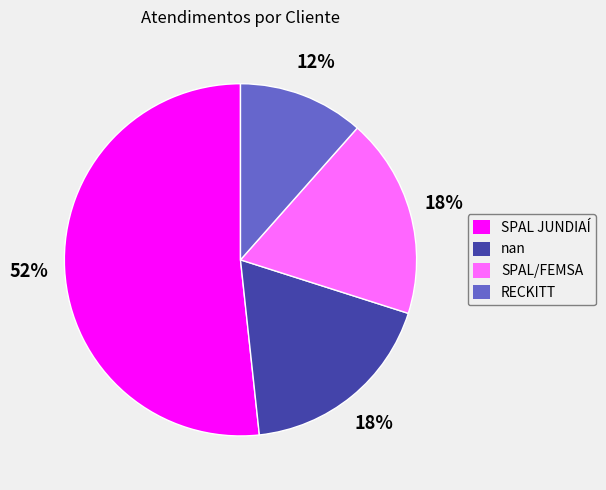

To the nearest percent, what percentage of the pie is SPAL/FEMSA?

18%